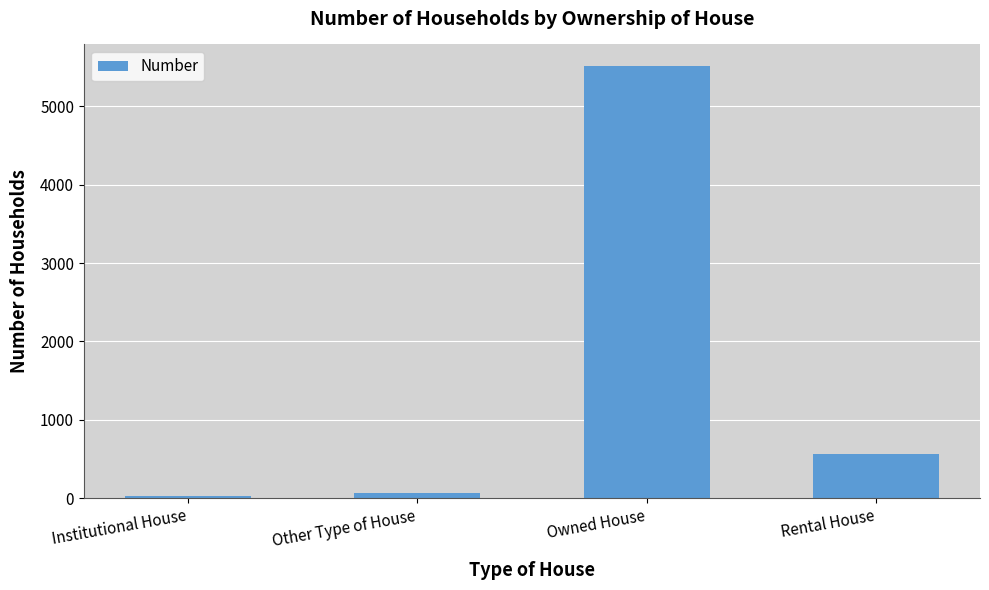

What is the label of the 4th bar from the left?

Rental House